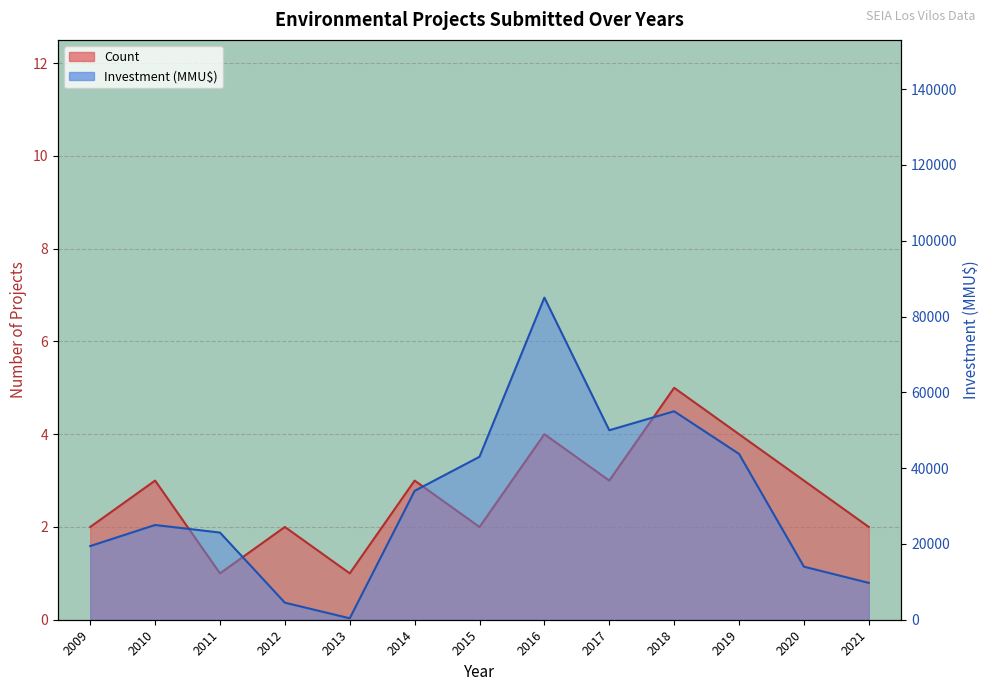

What is the value of the Investment(MMU$) point at the 4th from the left?

4500